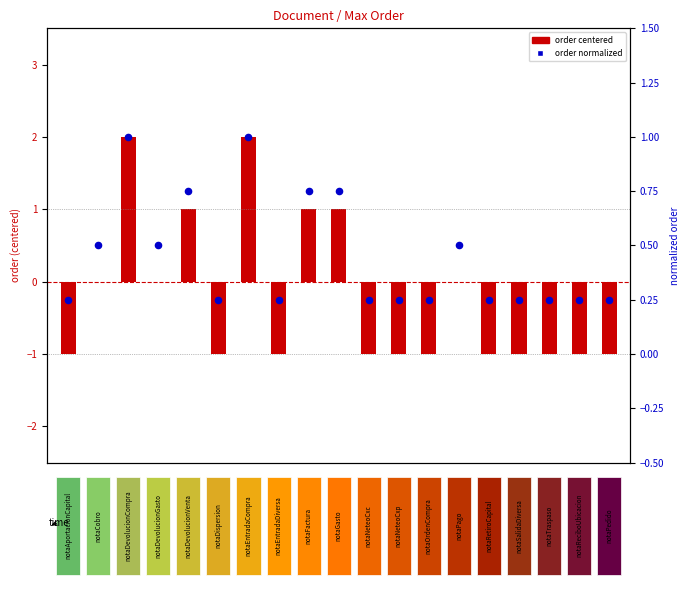

Which series contains the lowest Y value?

order (centered)